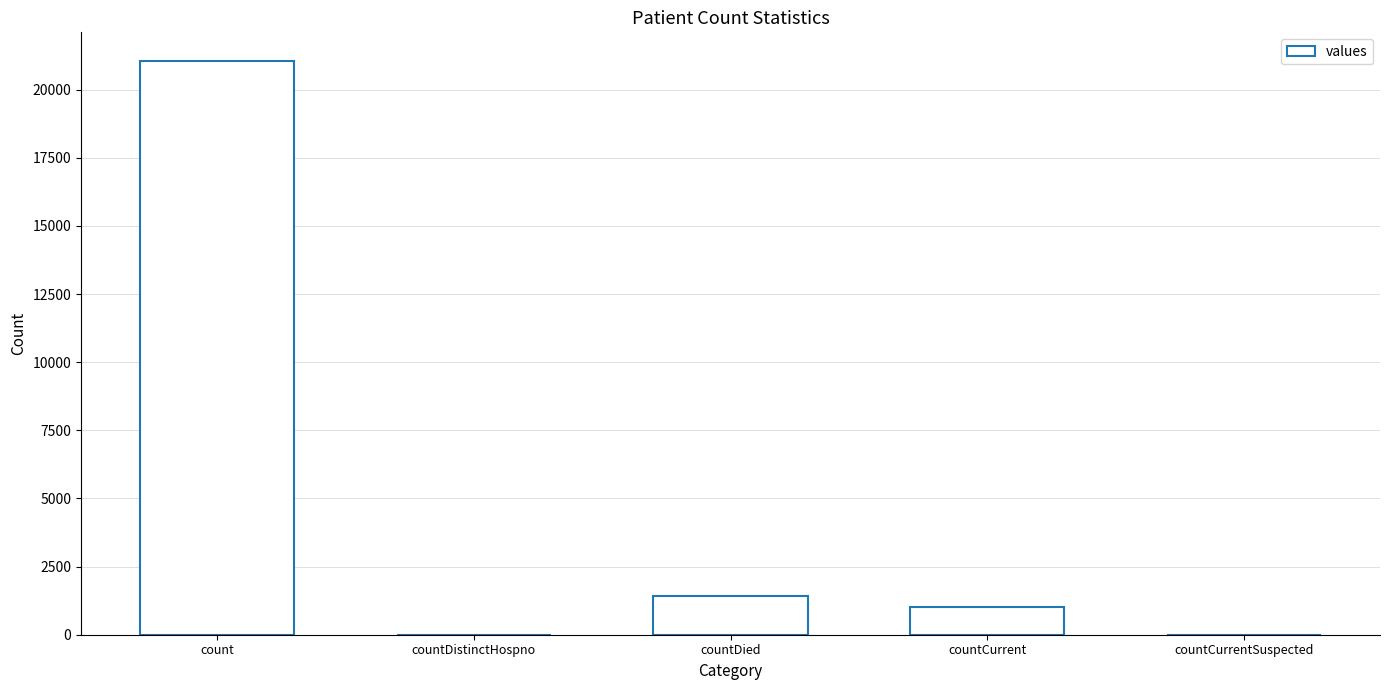

What is the maximum value shown in the chart?

21050